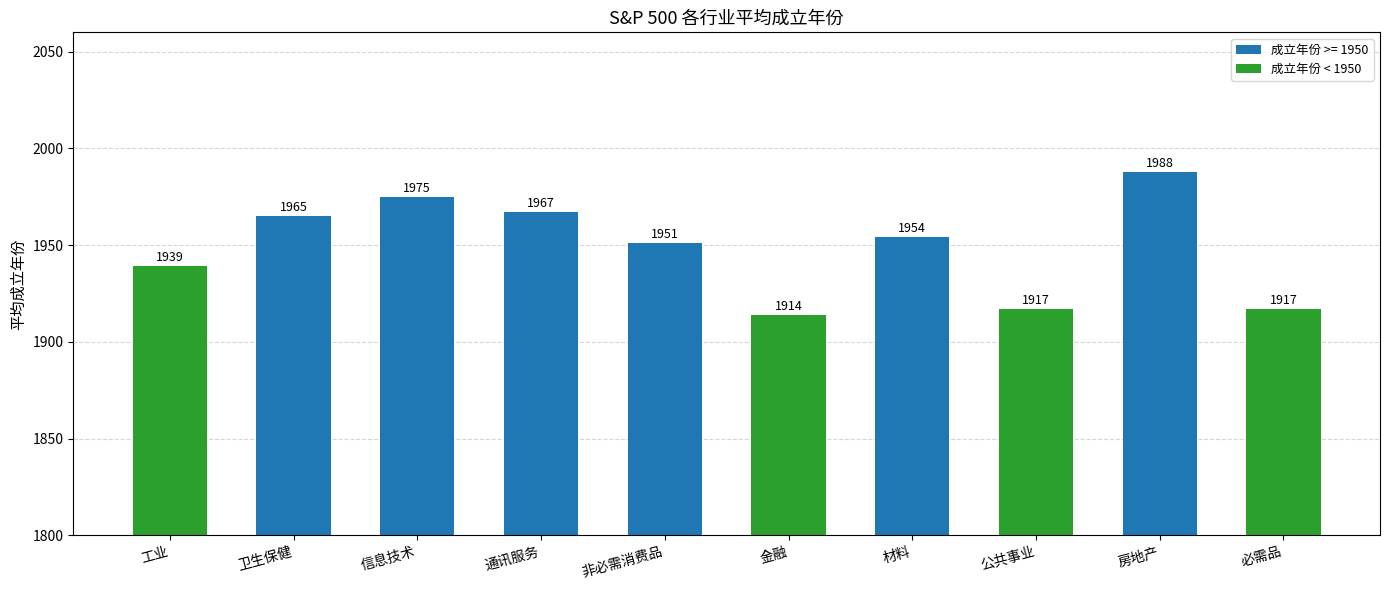

What is the label of the 4th bar from the right?

材料